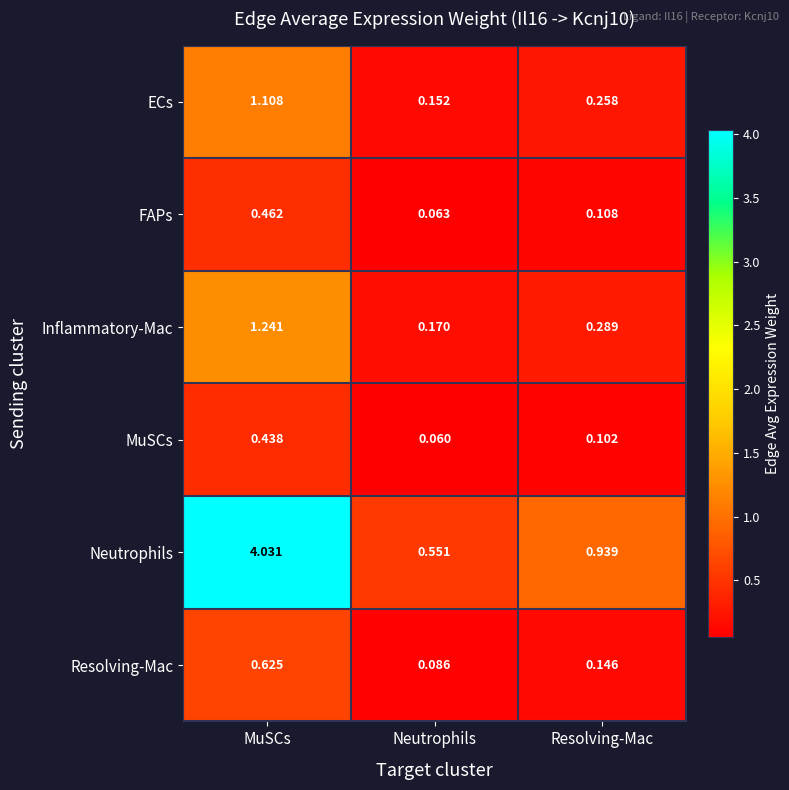

Which category has the highest value in the Inflammatory-Mac series?

MuSCs